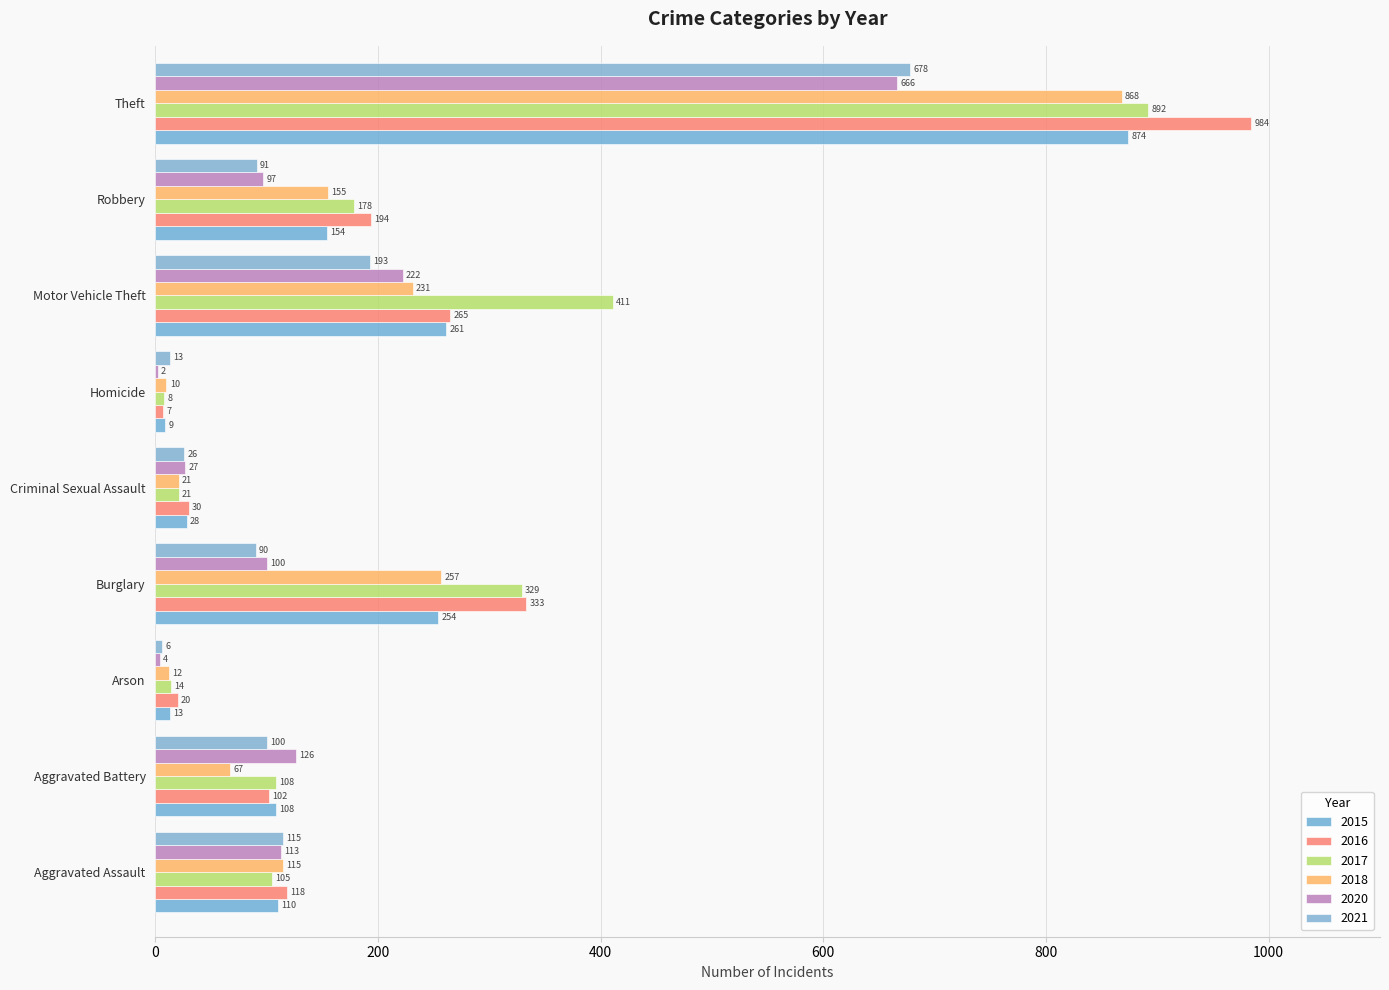

What is the difference between the second highest and minimum values in the 2015 series?

252